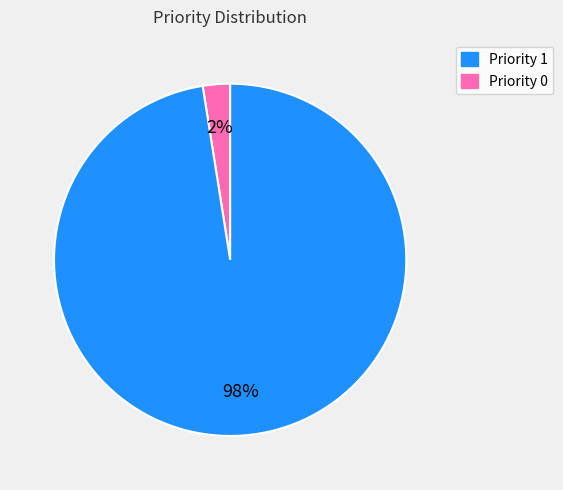

To the nearest percent, what is the average slice percentage?

50%